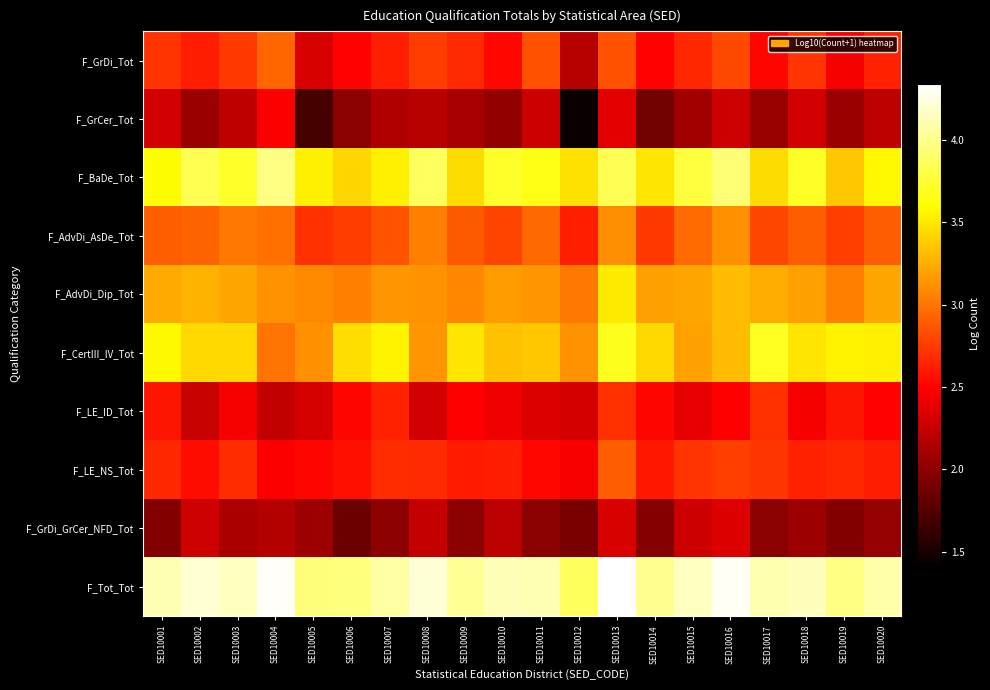

List the series in order of their peak value, highest first.

F_Tot_Tot, F_BaDe_Tot, F_CertIII_IV_Tot, F_AdvDi_Dip_Tot, F_AdvDi_AsDe_Tot, F_GrDi_Tot, F_LE_NS_Tot, F_LE_ID_Tot, F_GrCer_Tot, F_GrDi_GrCer_NFD_Tot